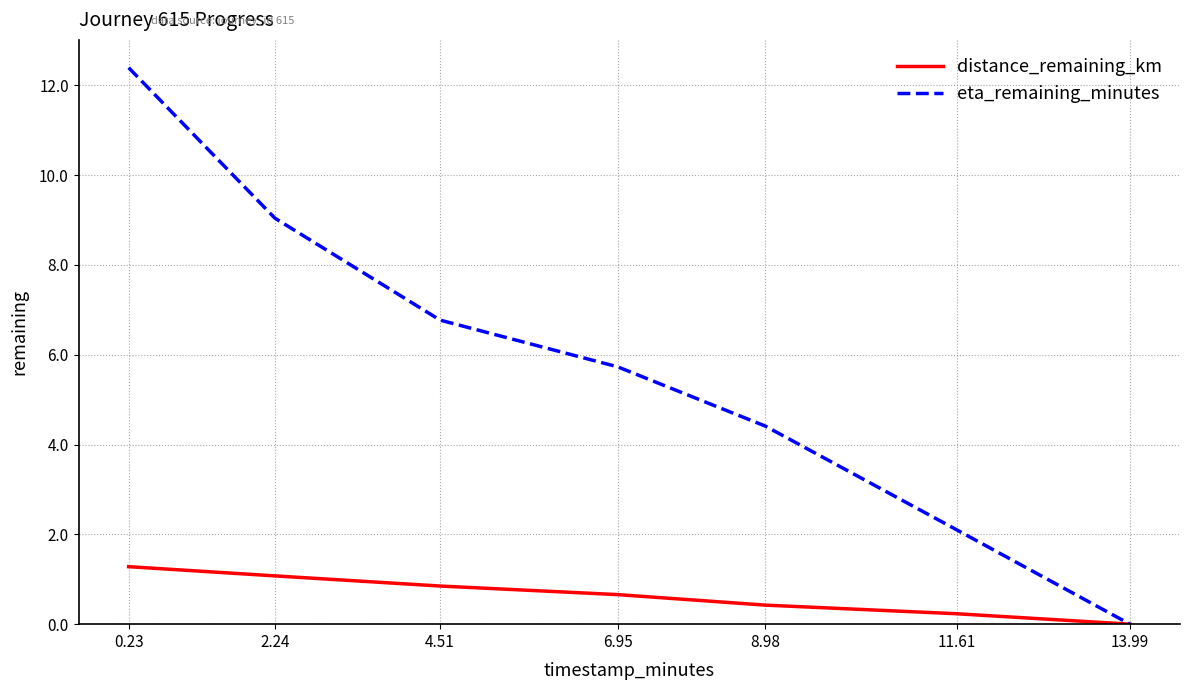

What is the total value across all series at 8.98?

4.8